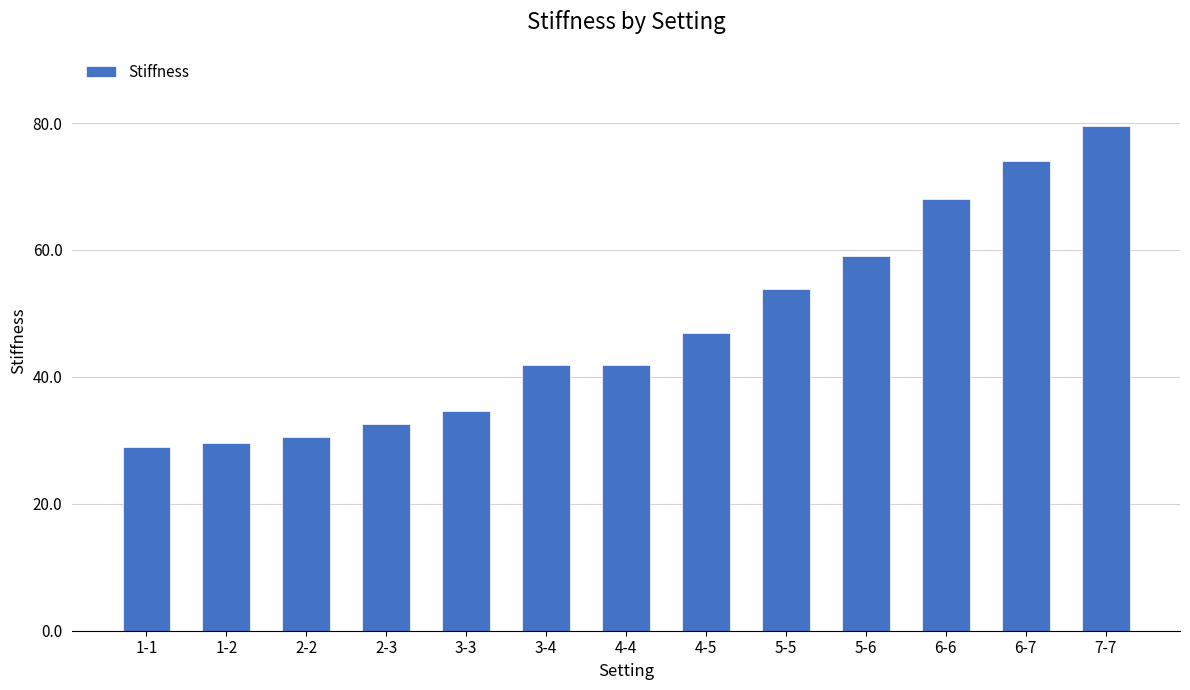

What is the ratio of the value at 5-6 to the value at 4-4?

1.4